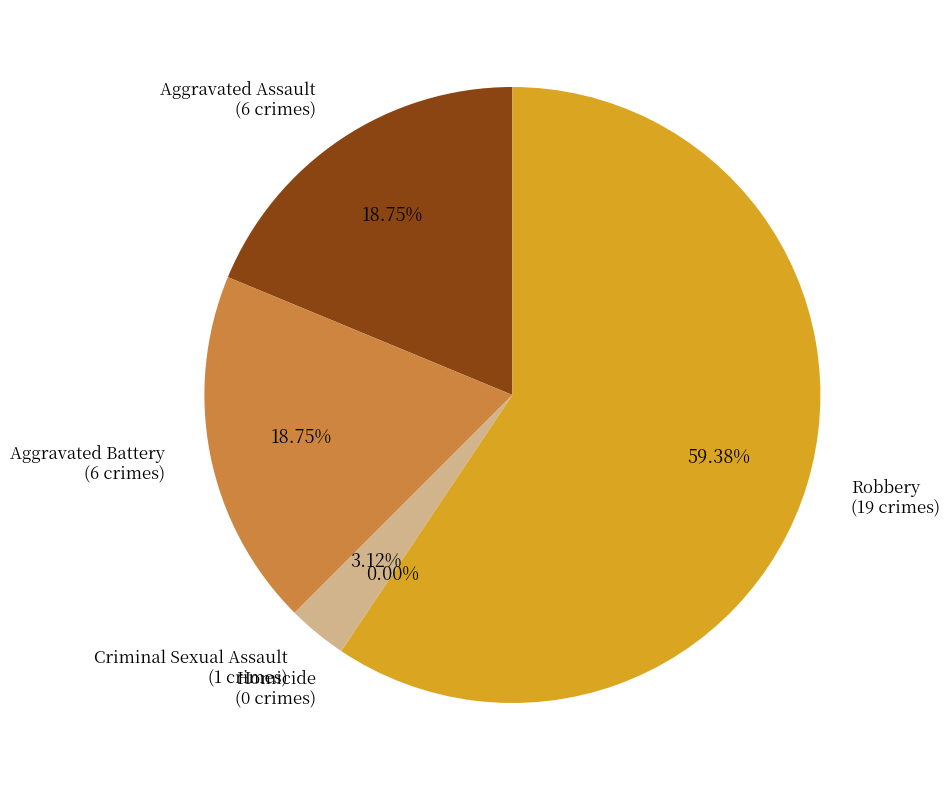

To the nearest percent, what portion does Aggravated Assault represent?

19%